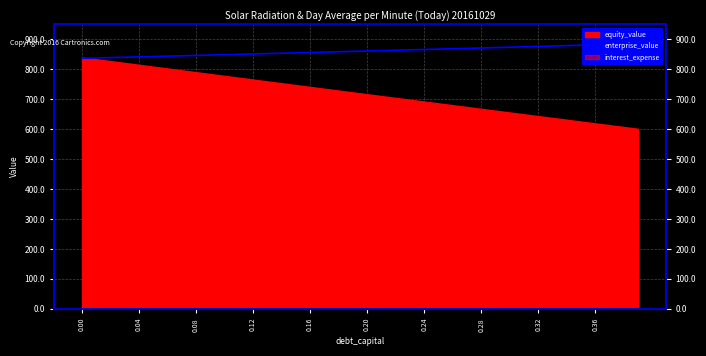

At which label does the data first exceed 860?

0.20